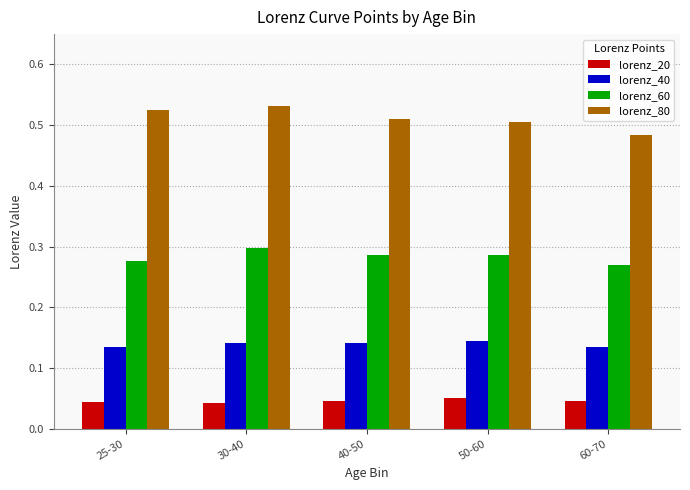

The lorenz_80 series shows 0.5 at 25-30. True or false?

True